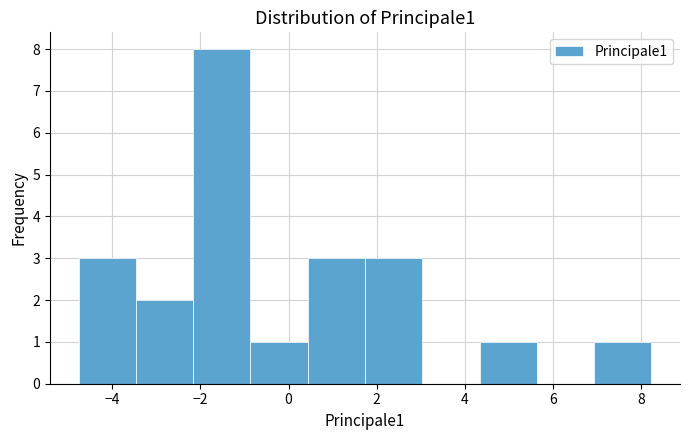

Which range on the x-axis has the tallest bar?

-2.2 to -0.8